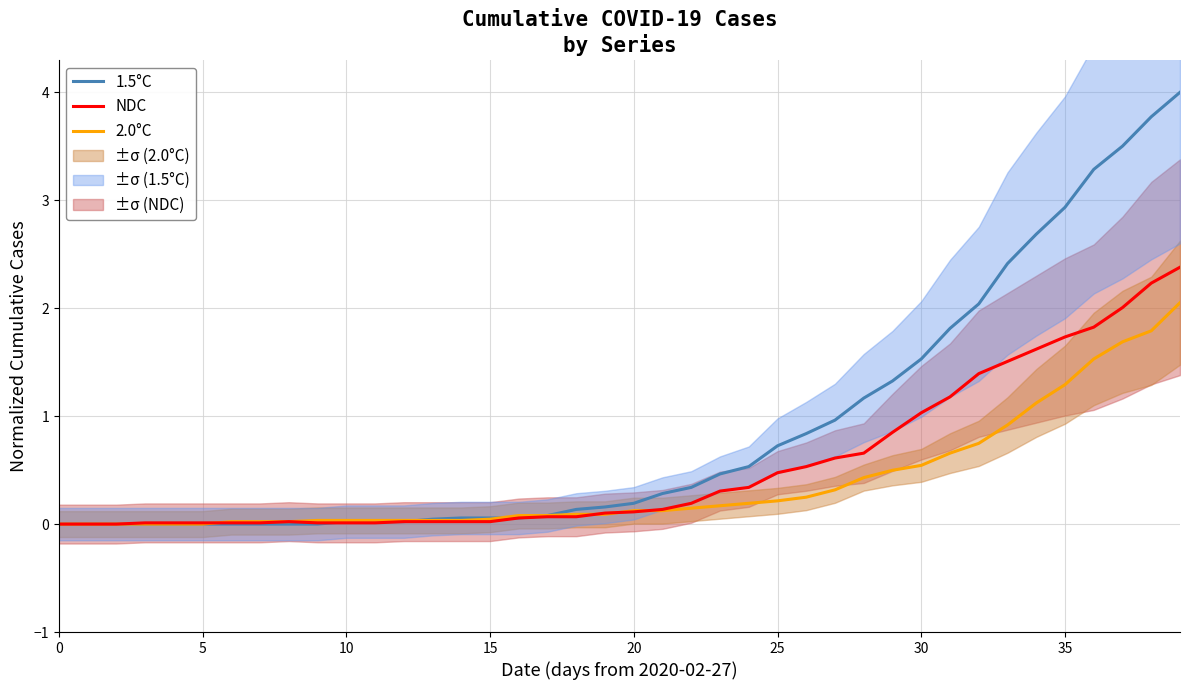

Is the value of NDC at 21 greater than the value of 2.0°C at 28?

No